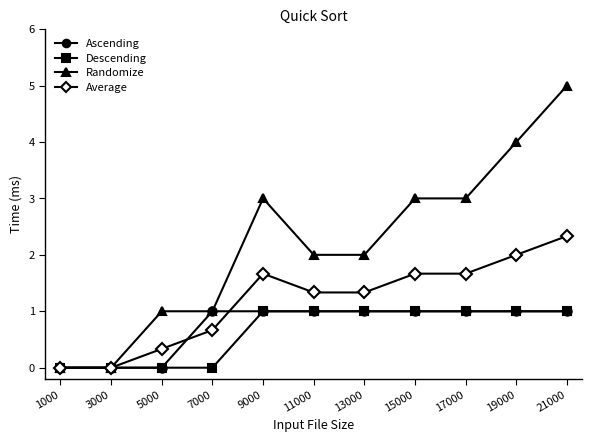

What is the value of the Descending point at the 8th from the left?

1.0